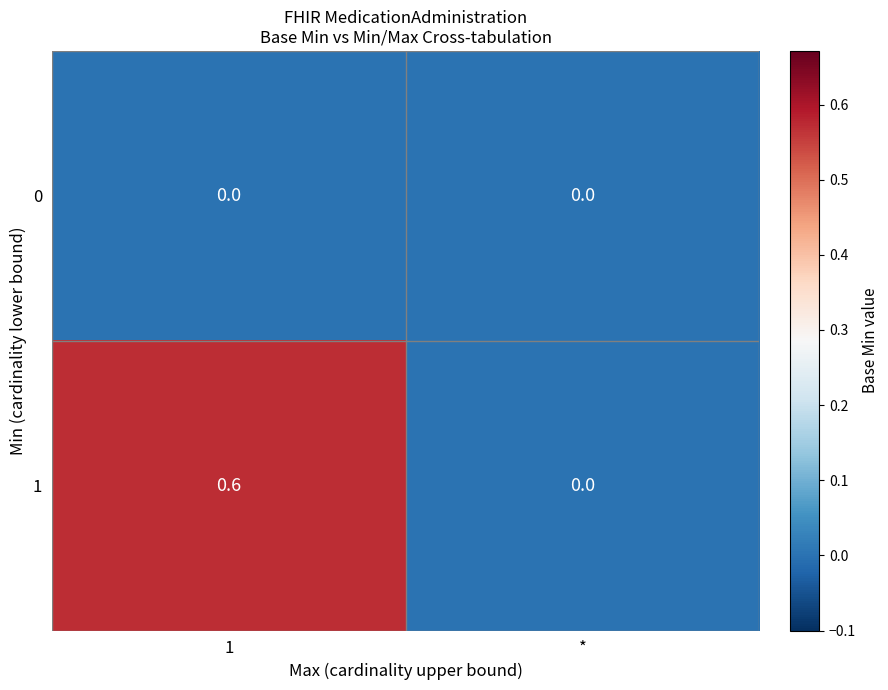

The value of 0 at 1 is 0.0. True or false?

True